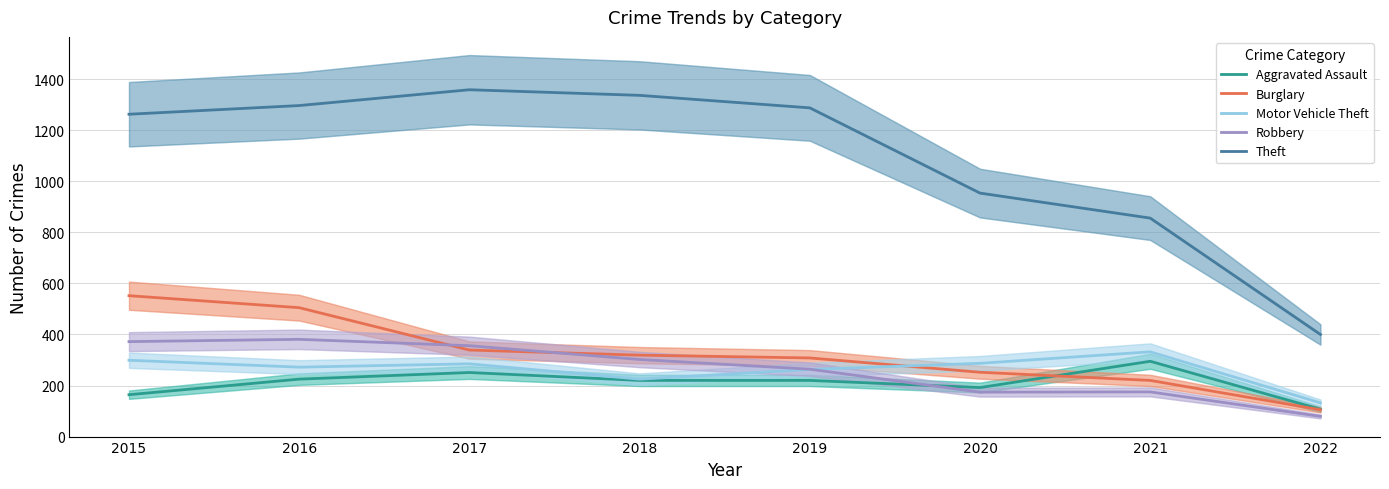

Reading right to left, transcribe all the data shown in this chart.

Aggravated Assault: 2022=107	2021=295	2020=192	2019=220	2018=220	2017=251	2016=225	2015=164
Burglary: 2022=105	2021=220	2020=252	2019=308	2018=319	2017=339	2016=505	2015=552
Motor Vehicle Theft: 2022=132	2021=332	2020=287	2019=263	2018=225	2017=285	2016=272	2015=299
Robbery: 2022=79	2021=175	2020=174	2019=264	2018=302	2017=356	2016=381	2015=372
Theft: 2022=400	2021=856	2020=954	2019=1288	2018=1337	2017=1359	2016=1297	2015=1263